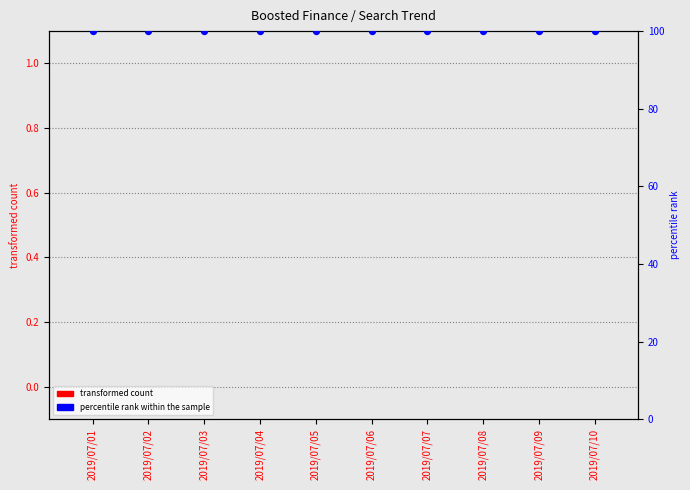

What is the total value across all series at 2019/07/07?

100